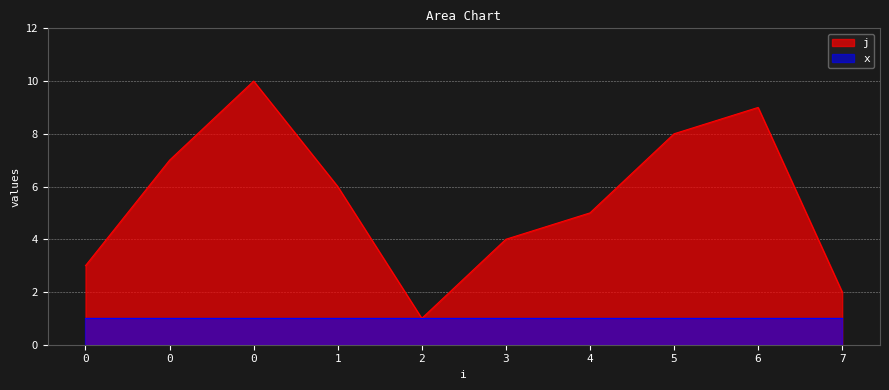

How many values exceed 6?

4